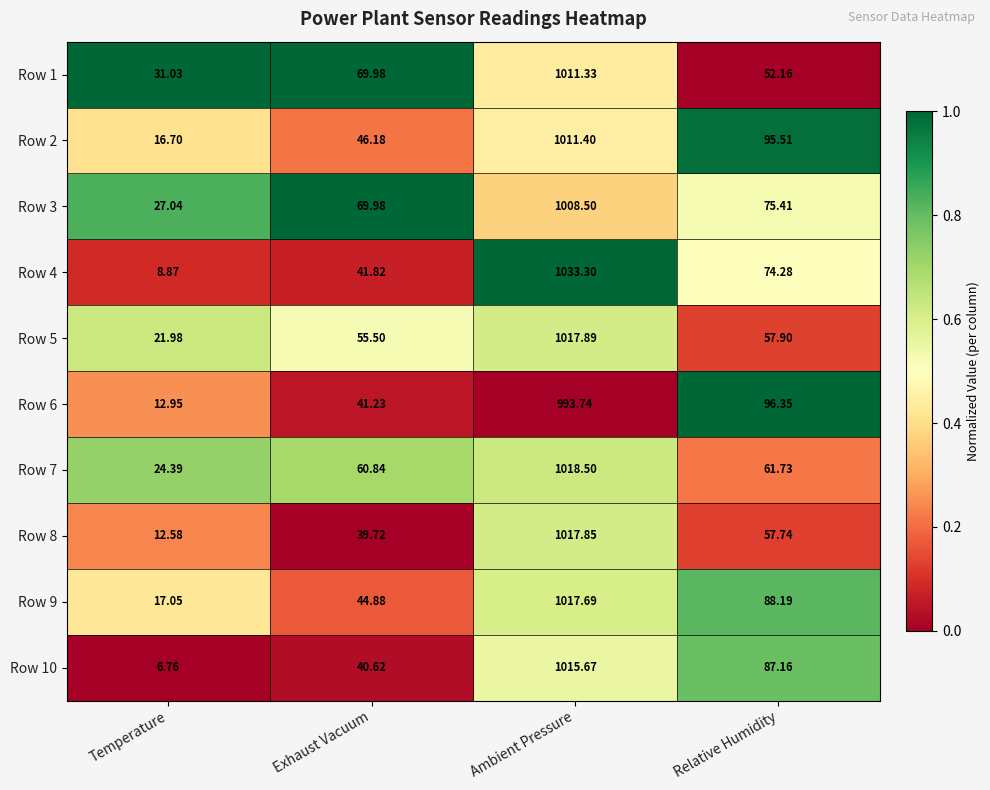

Rank the series by their maximum value, from lowest to highest.

Row 6, Row 3, Row 1, Row 2, Row 10, Row 9, Row 8, Row 5, Row 7, Row 4